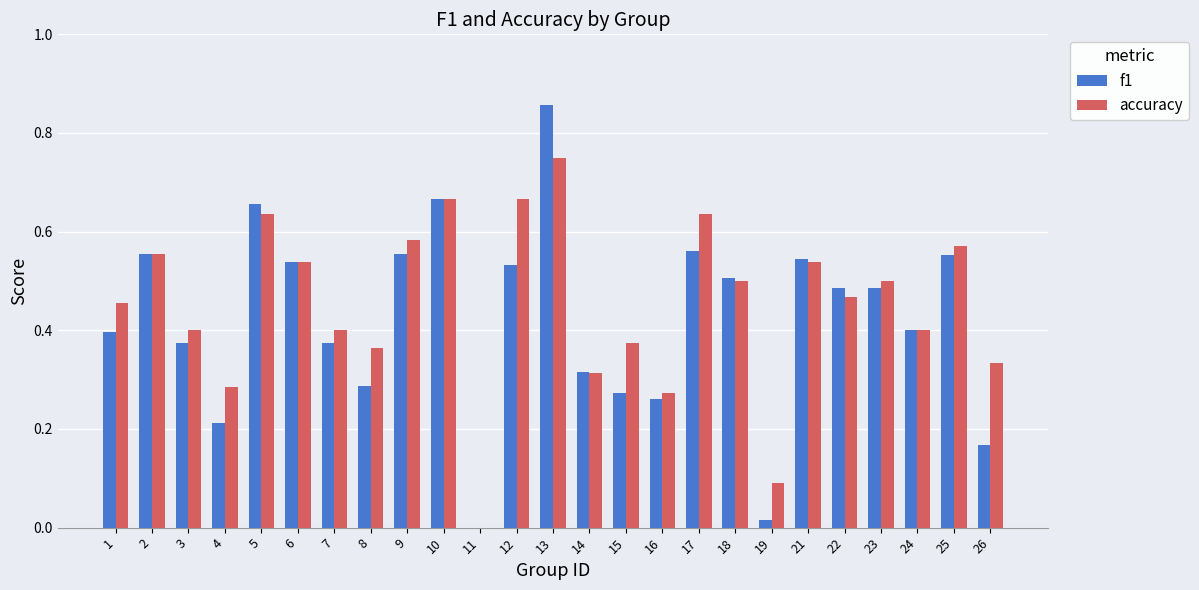

What are all the series names shown in the legend?

f1, accuracy